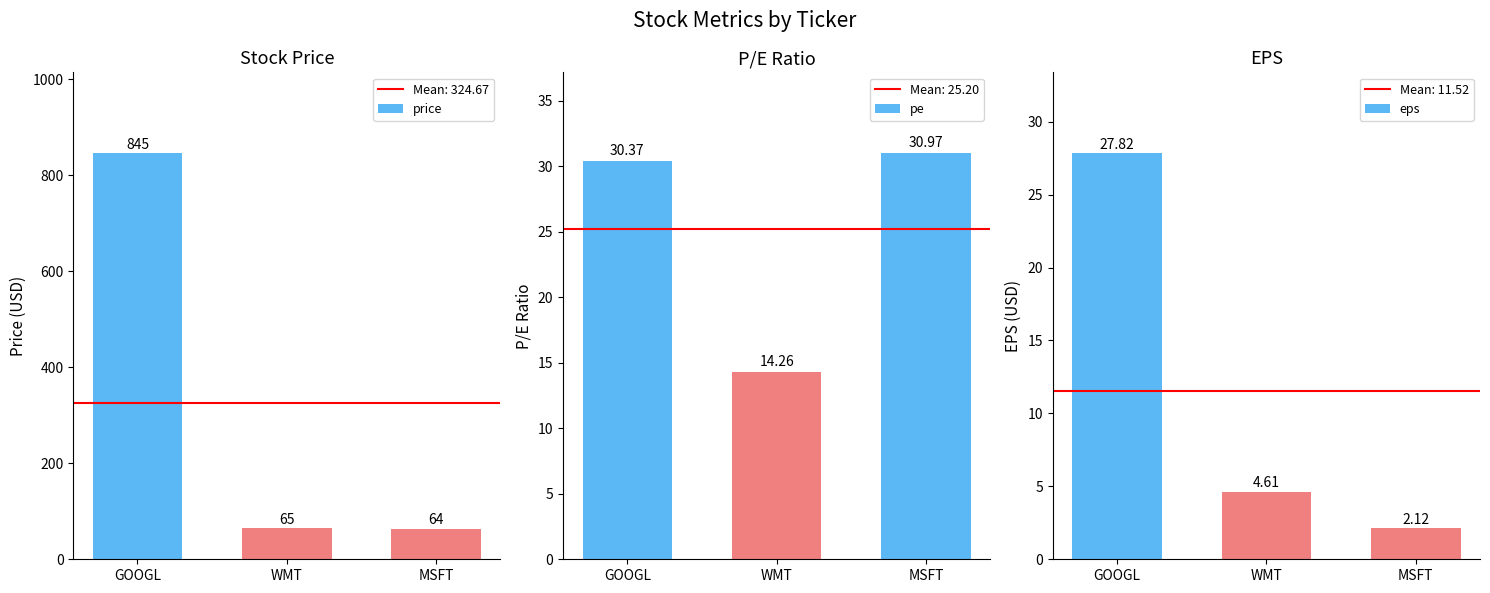

Where is eps nearest to the value 14?

WMT